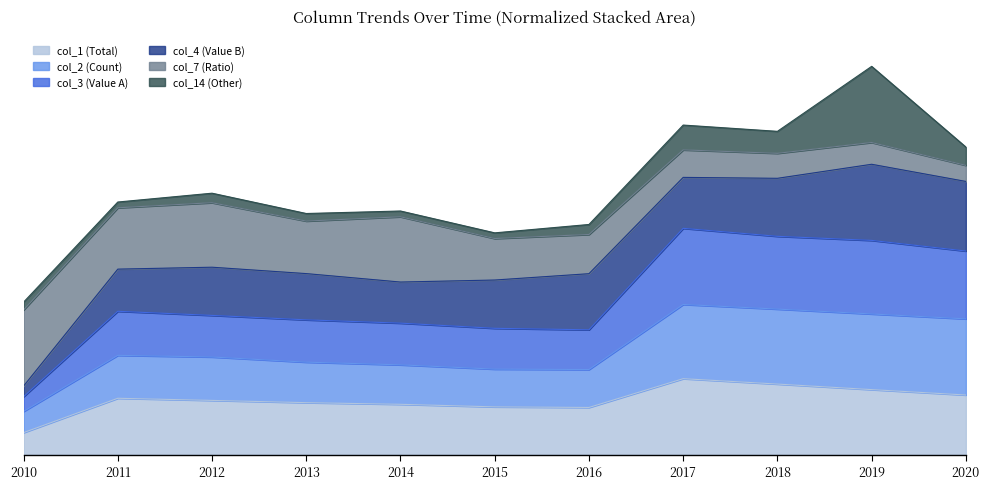

Does the chart display data point markers on the line(s)?

No